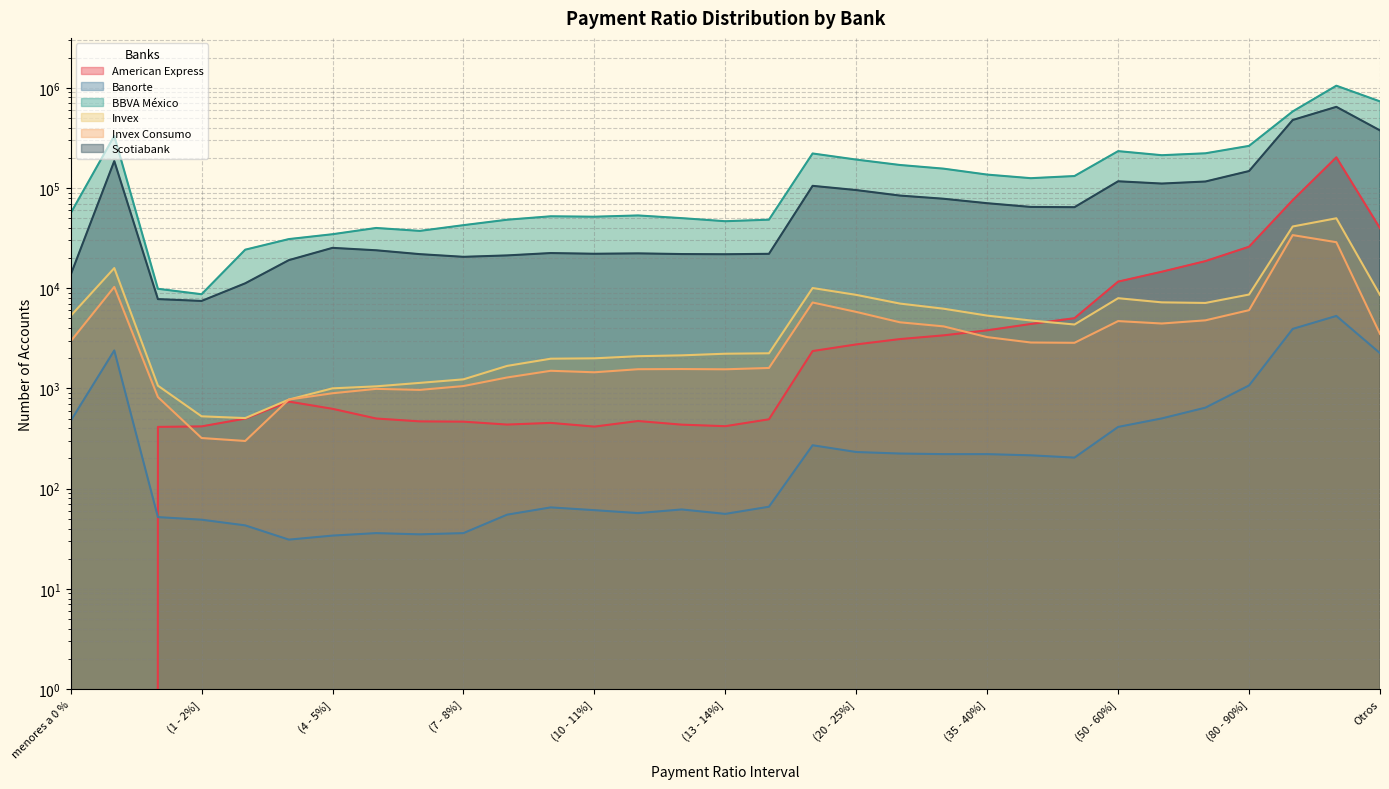

How many interior local valleys does the Scotiabank series have?

6